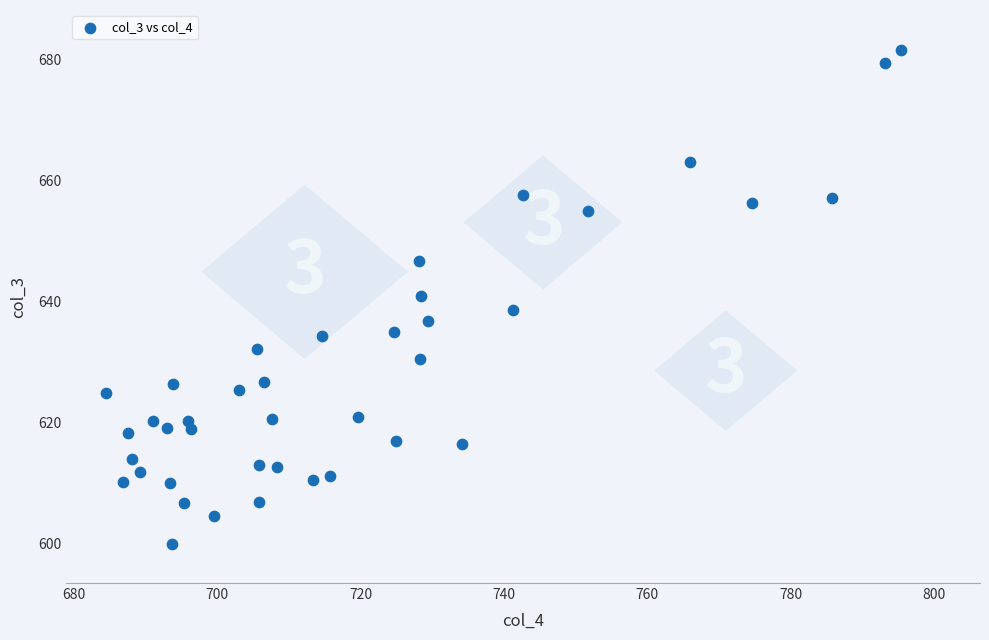

What is the range of Y values (max minus min)?

81.6